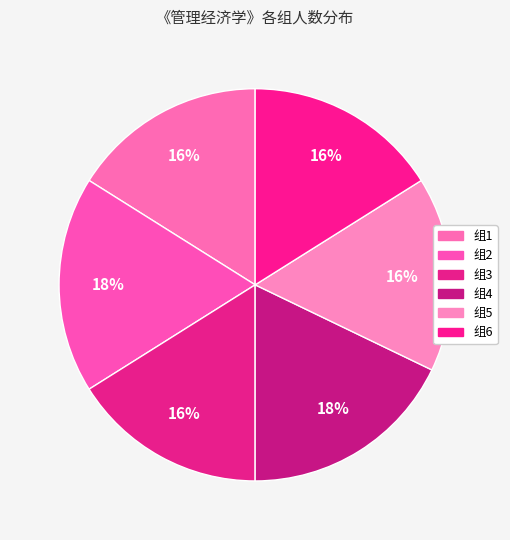

To the nearest percent, what is the combined percentage of 组1 and 组4?

34%